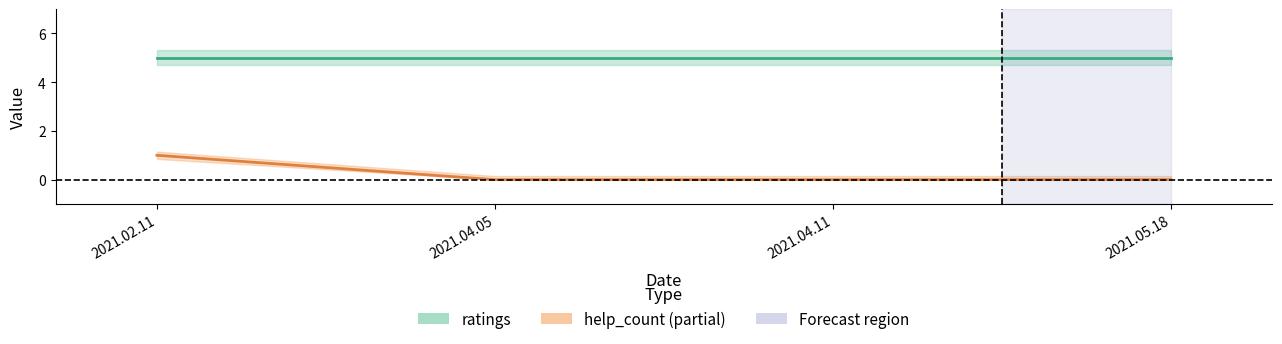

True or false: the data has more than 2 interior local peaks.

False